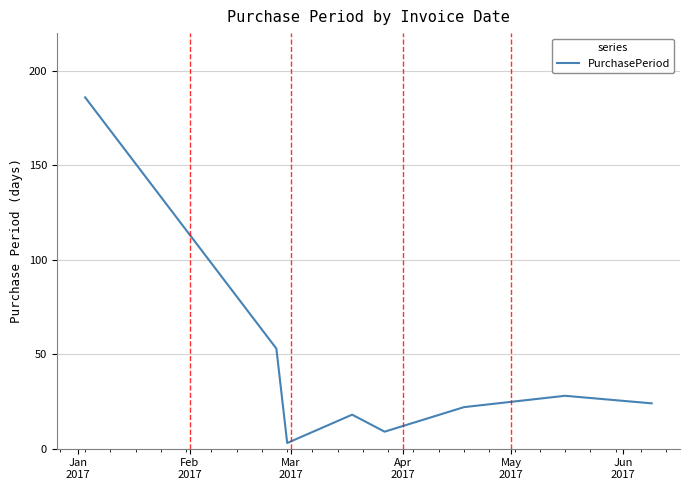

What is the greatest value displayed?

186